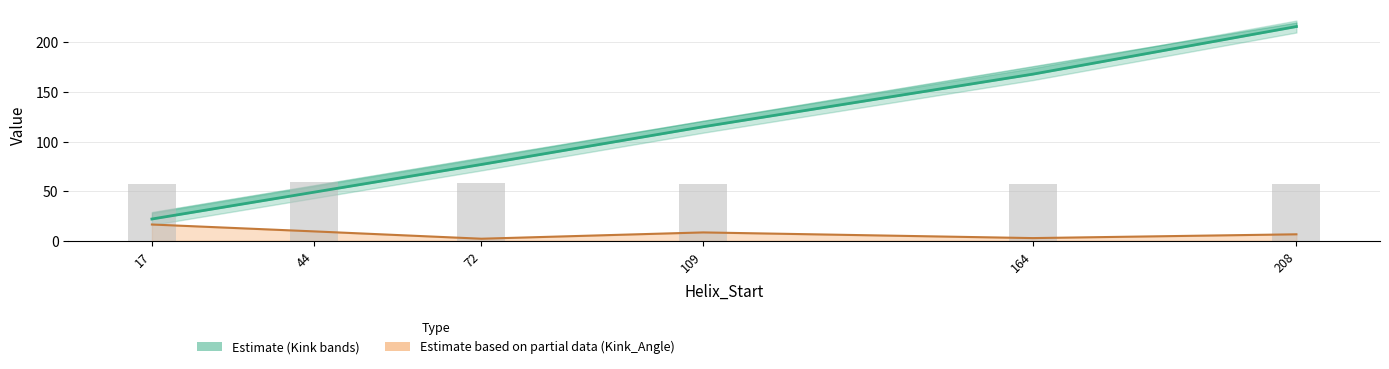

What is the maximum value shown in the chart?

216.0